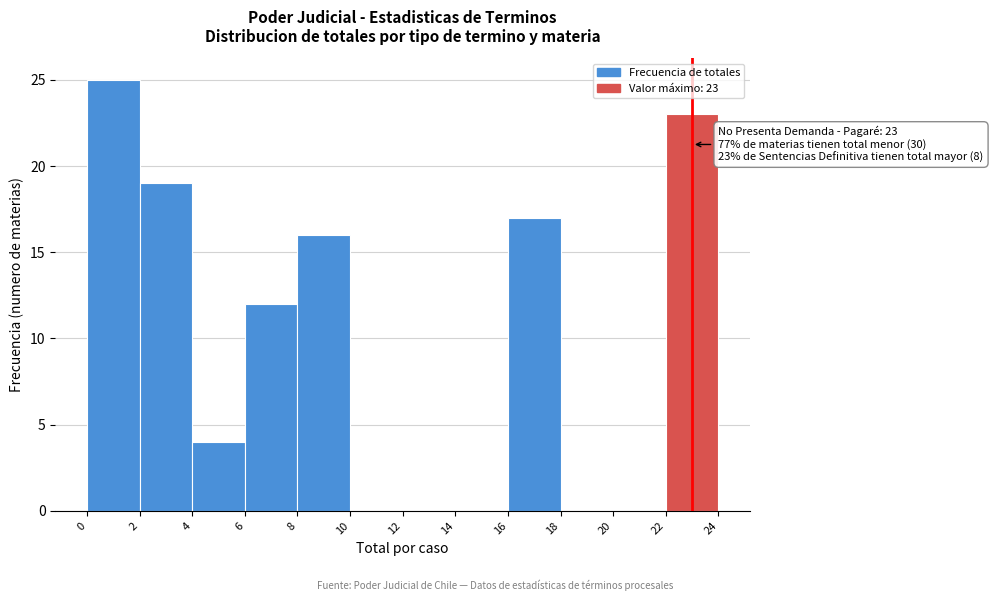

Which range on the x-axis has the tallest bar?

0 to 2